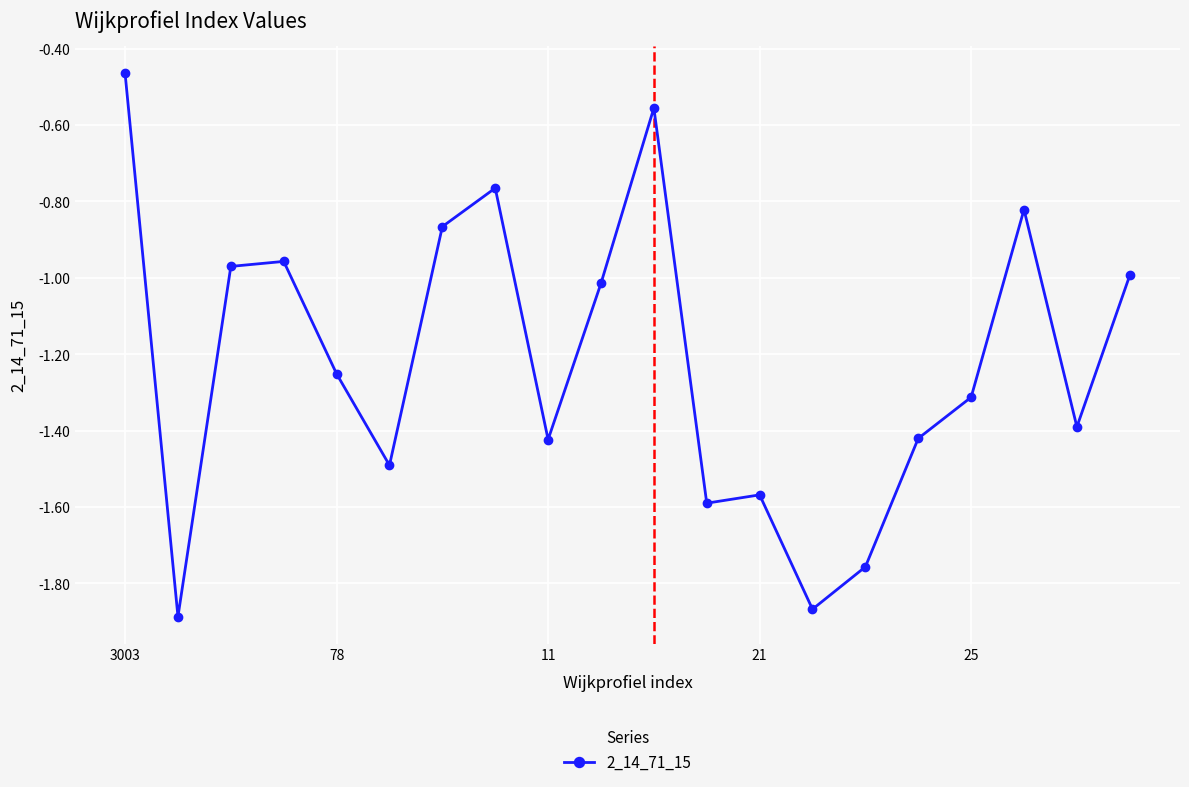

True or false: the data has more than 0 interior local peaks.

True